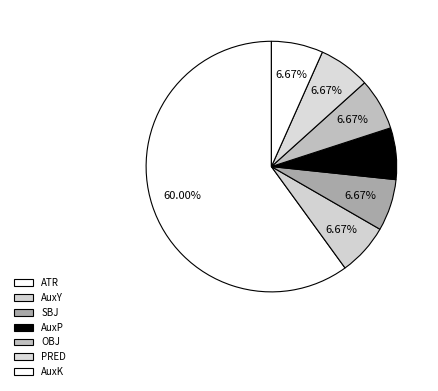

Which category has the smallest portion of the pie?

AuxY